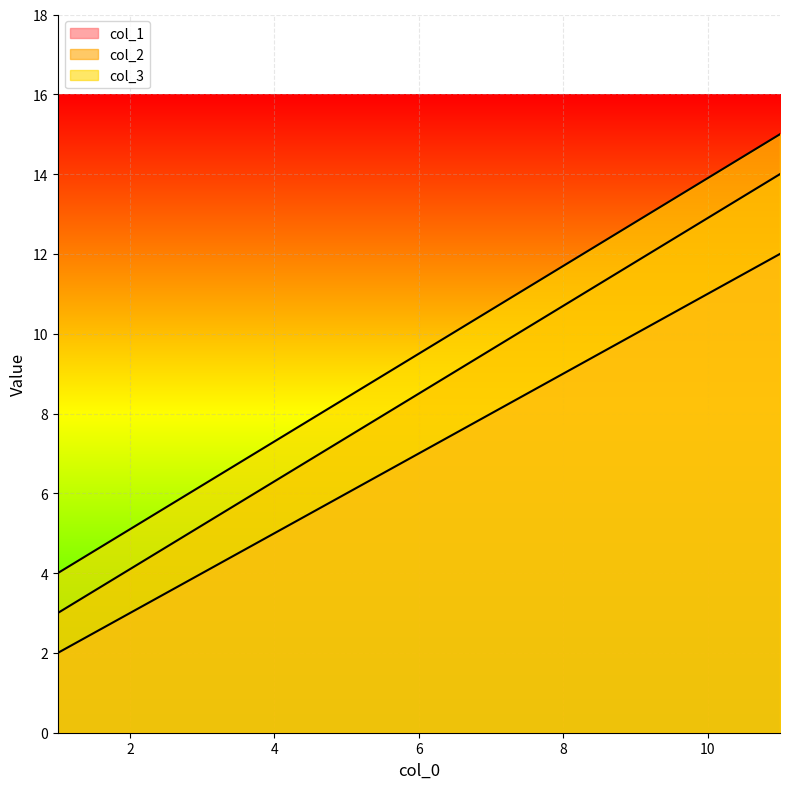

Does the chart display data point markers on the line(s)?

No